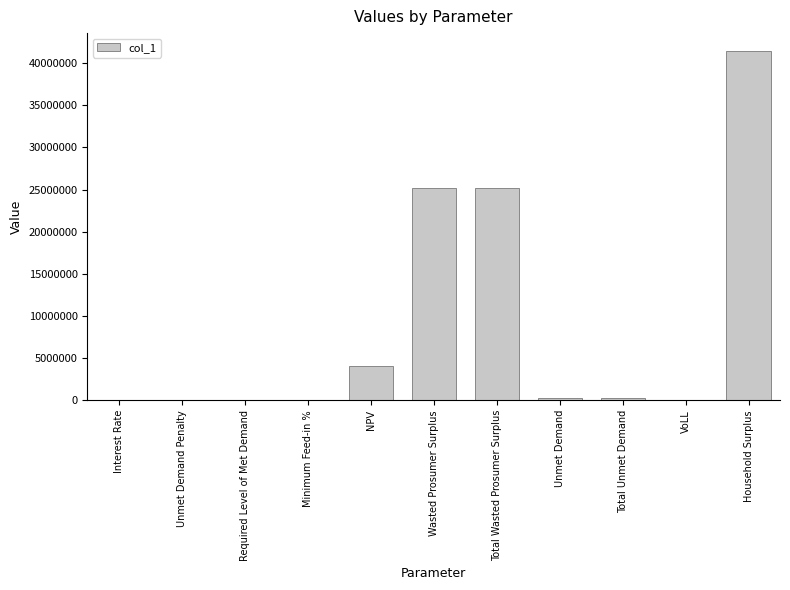

What is the sum of the values at Required Level of Met Demand and Total Wasted Prosumer Surplus?

25230634.2